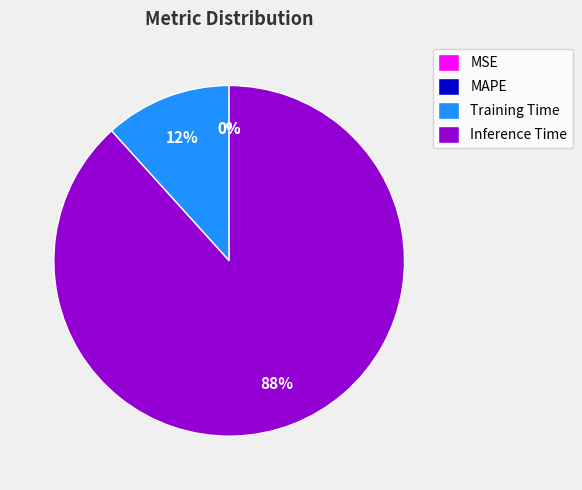

What is the change in value from MSE to Inference Time?

+0.9